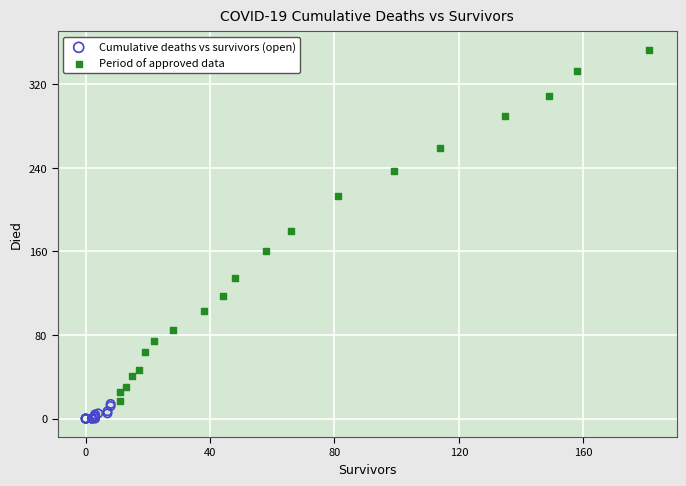

Which series contains the lowest Y value?

Cumulative deaths vs survivors (open)